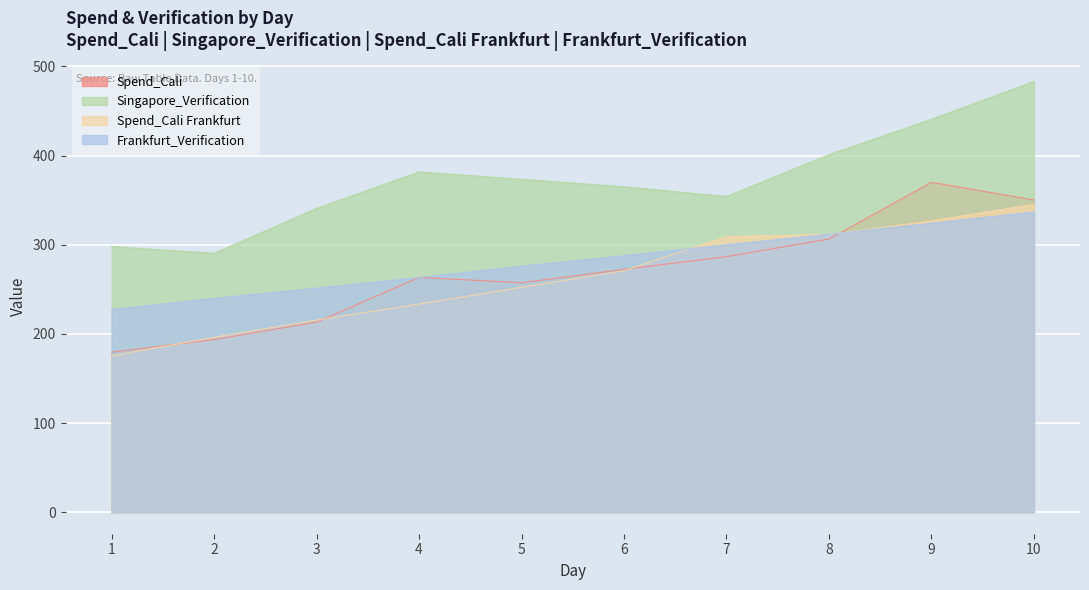

Reading left to right, extract all data points from this chart.

Spend_Cali: 1=179.5	2=193.6	3=213.2	4=263.3	5=257.4	6=272.4	7=286.6	8=306.3	9=370.0	10=350.2
Singapore_Verification: 1=297.9	2=290.3	3=340.7	4=381.6	5=373.4	6=365.0	7=354.0	8=401.0	9=440.7	10=483.1
Spend_Cali Frankfurt: 1=175.2	2=196.2	3=215.5	4=233.5	5=252.2	6=270.8	7=309.1	8=311.5	9=326.8	10=345.3
Frankfurt_Verification: 1=227.3	2=239.8	3=251.3	4=263.2	5=275.9	6=287.6	7=299.9	8=311.7	9=324.1	10=336.7